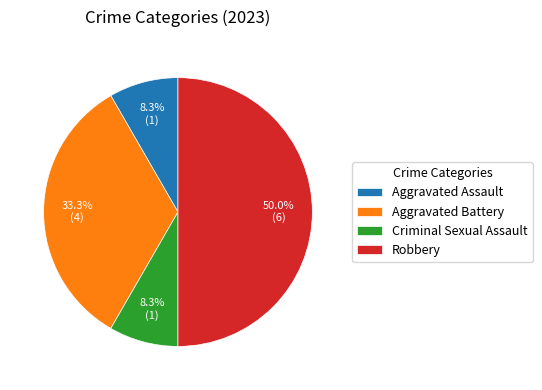

Does Aggravated Assault account for over 50% of the chart?

No